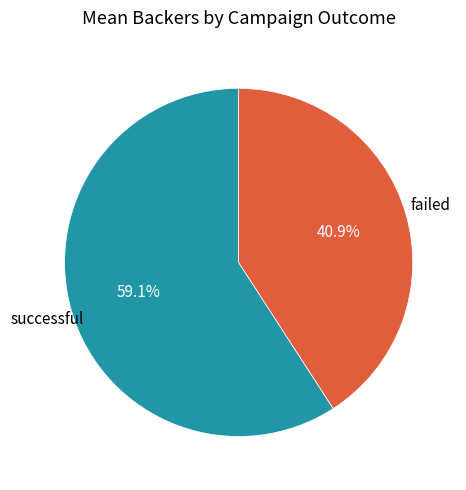

Is there a majority slice in this chart?

Yes